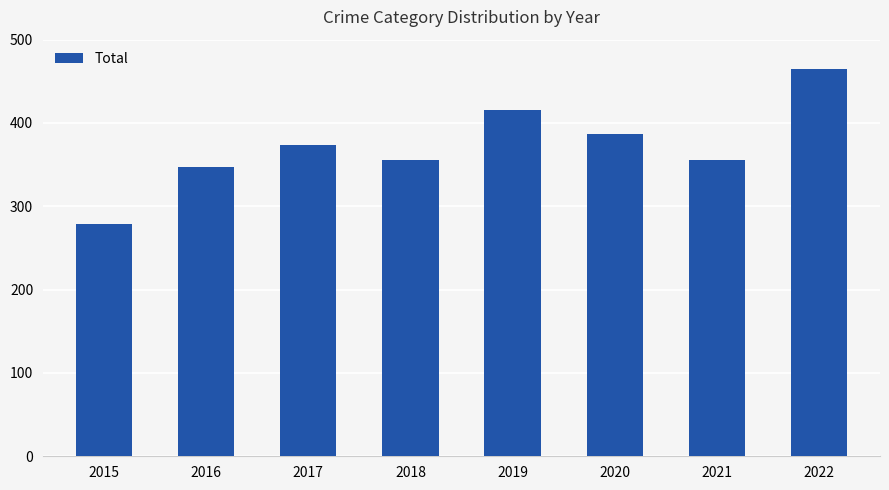

The chart shows a value of 465 at 2022. True or false?

True